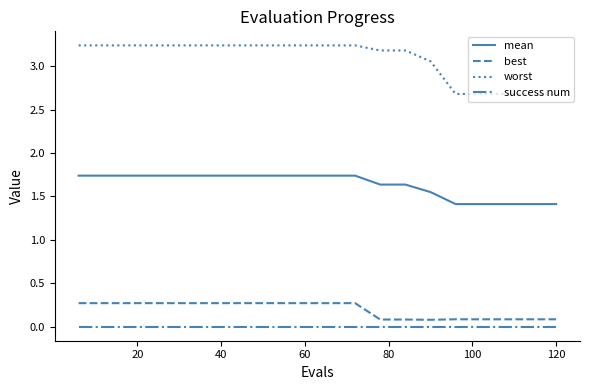

What is the difference between the maximum and minimum values in the worst series?

0.6